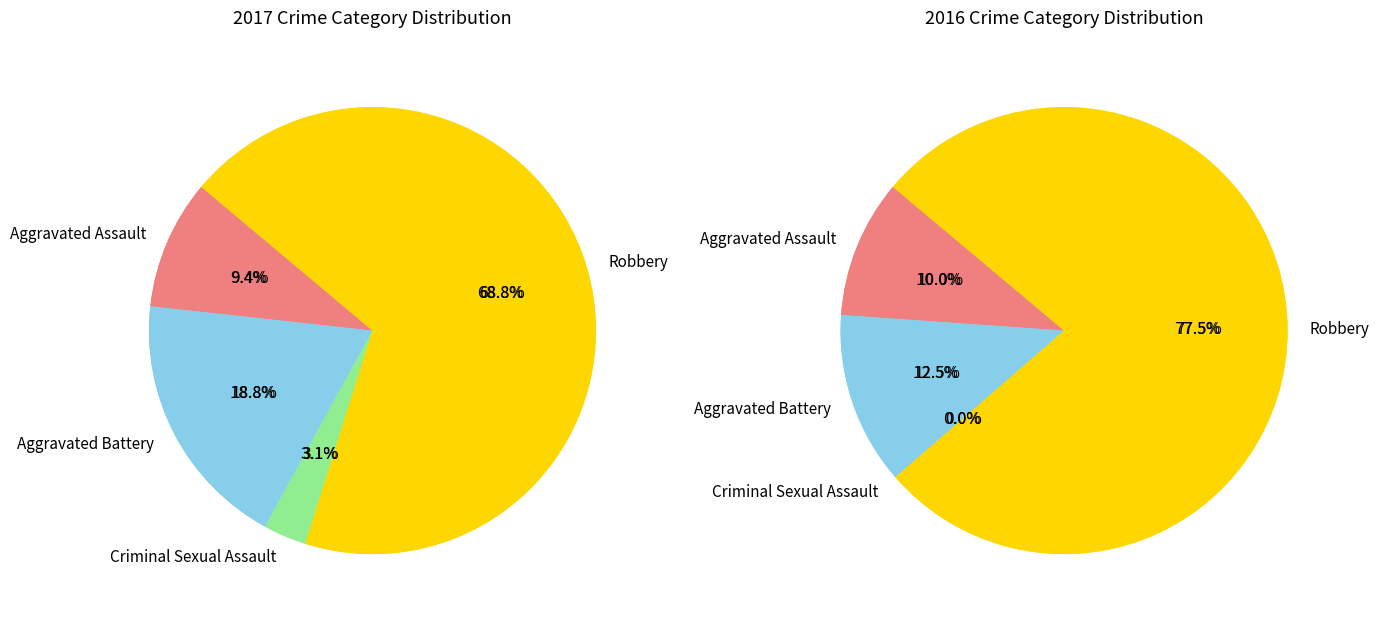

How many slices are in this pie chart?

4